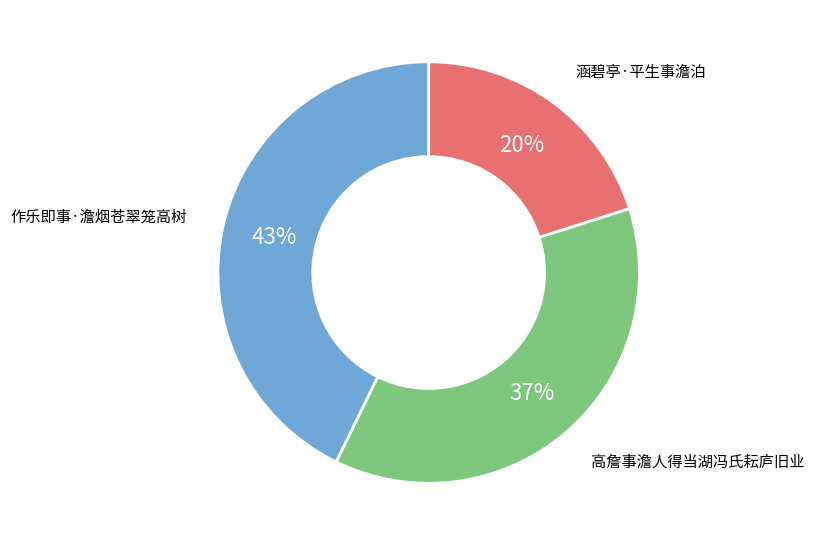

Between 涵碧亭·平生事澹泊 and 高詹事澹人得当湖冯氏耘庐旧业, which is larger?

高詹事澹人得当湖冯氏耘庐旧业